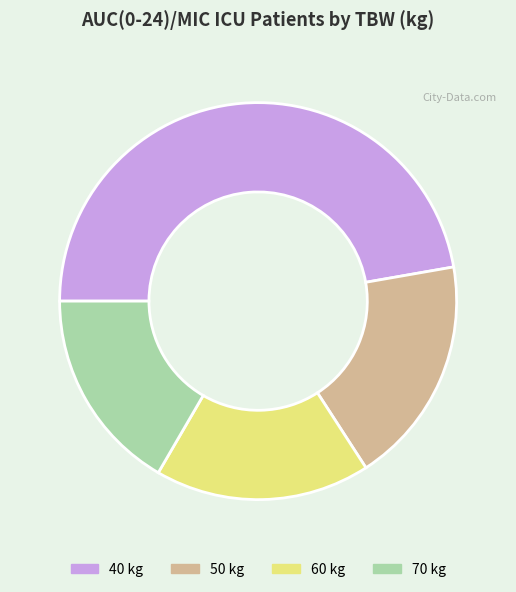

Is it true that 40 kg is 47% of the pie?

True